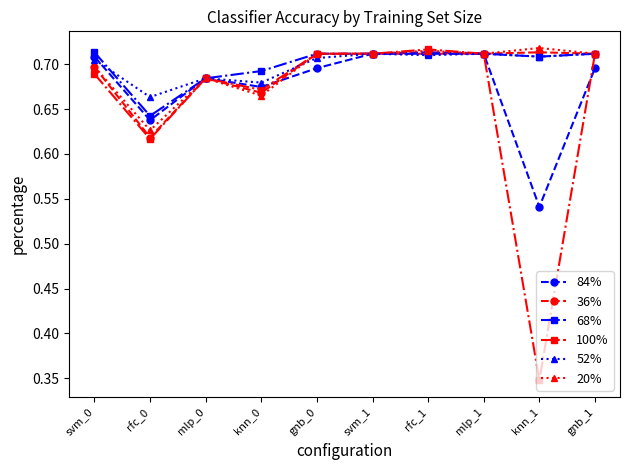

Which category has the lowest value across all series?

knn_1